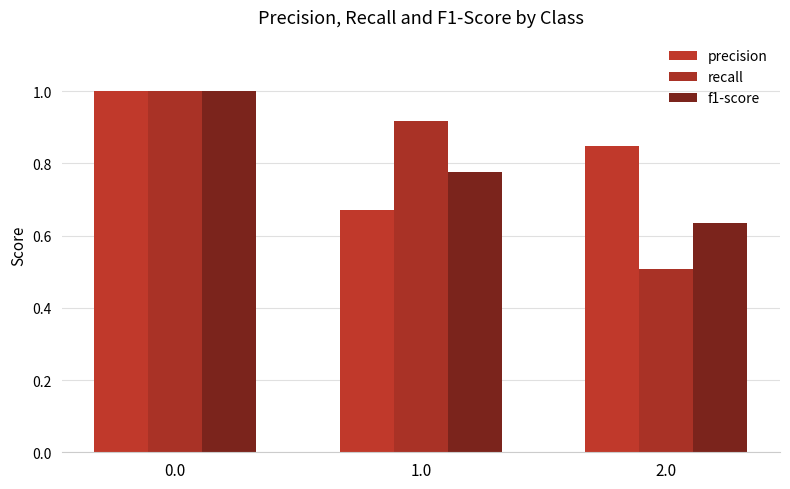

List the labels in order of precision value, smallest first.

1.0, 2.0, 0.0